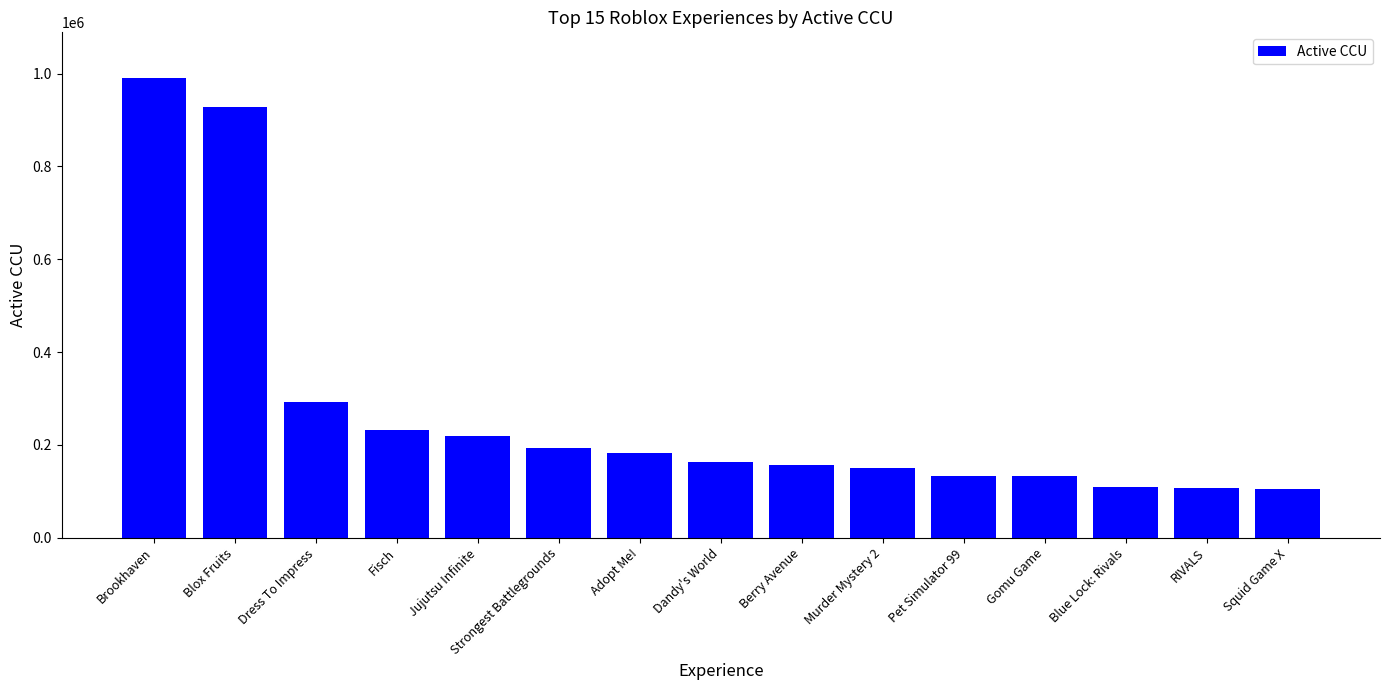

True or false: the data shows 1630312 at Blox Fruits.

False